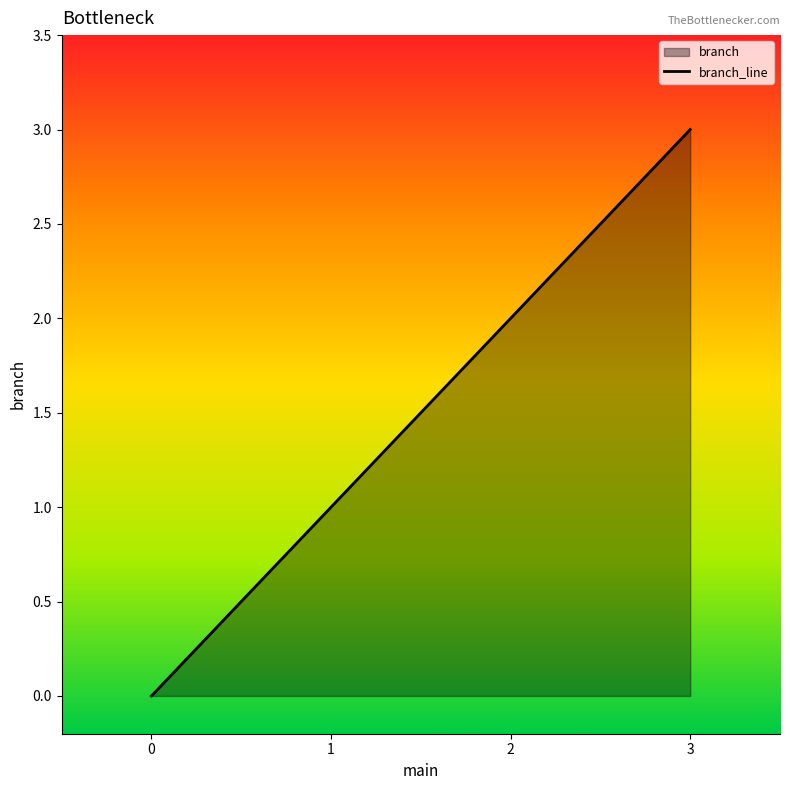

Reading left to right, extract all data points from this chart.

0=0	1=1	2=2	3=3